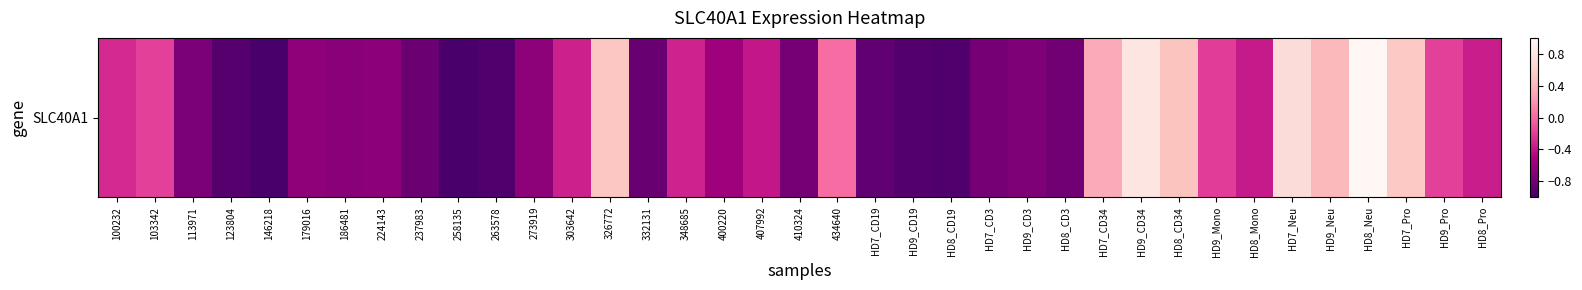

What is the change in value from 186481 to HD8_CD3?

-0.1